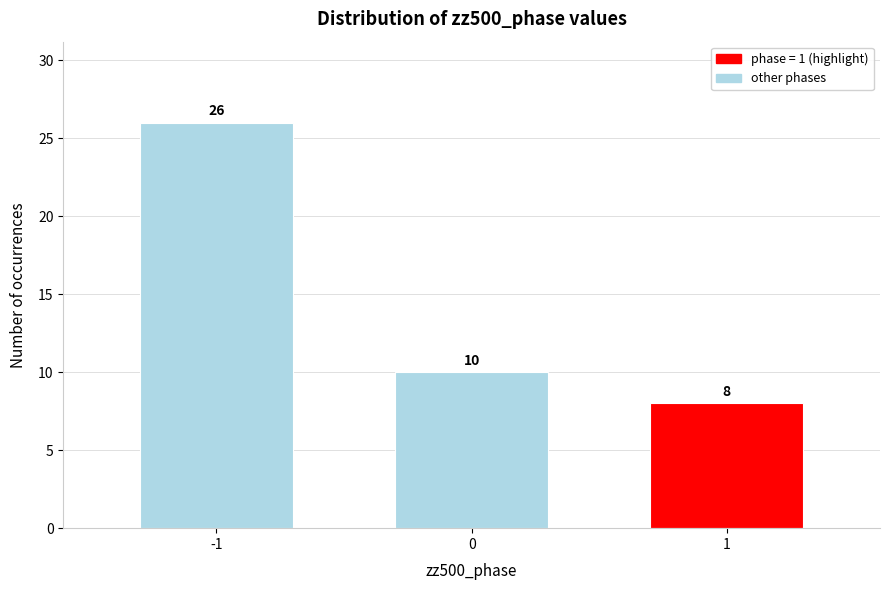

Reading left to right, list all the values displayed in this chart.

-1=26	0=10	1=8